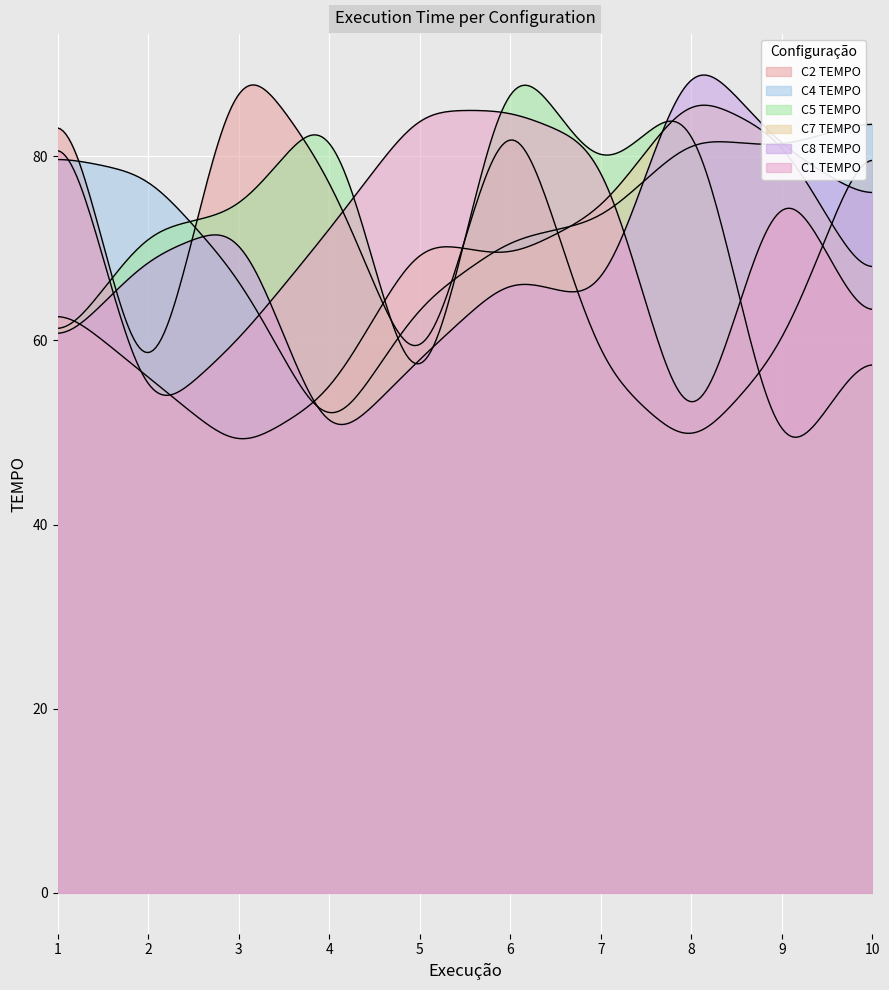

The value of C1 TEMPO at 10 is 60. True or false?

True